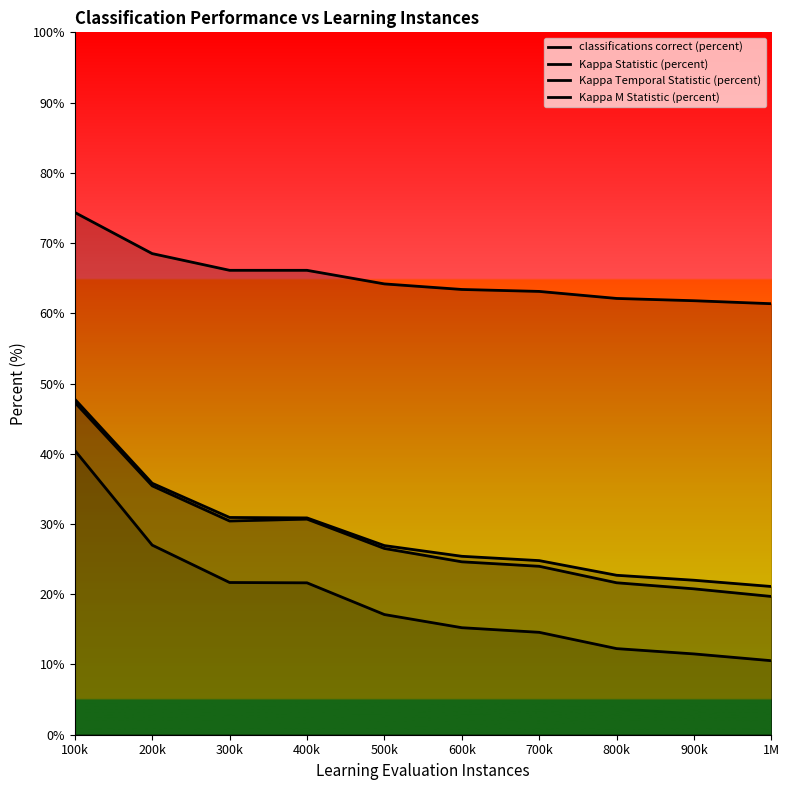

Does the chart display data point markers on the line(s)?

No